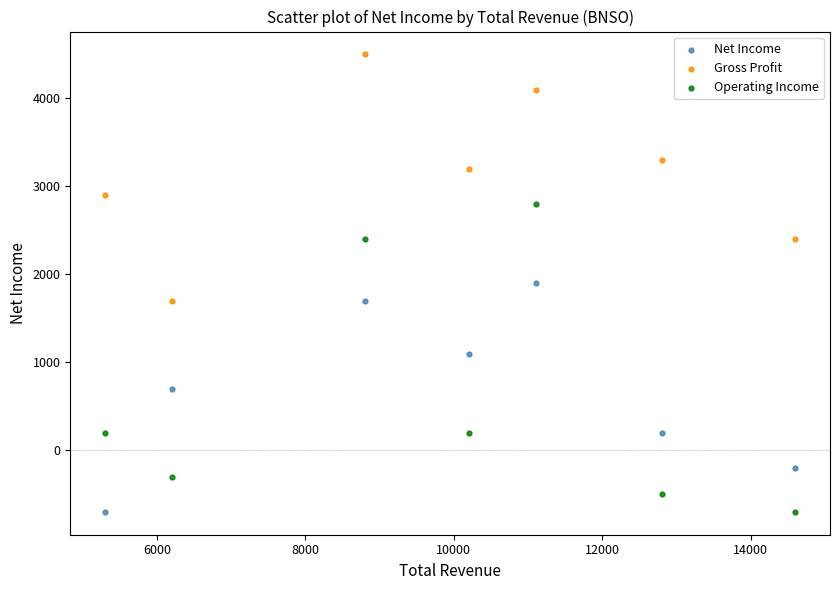

Across all data points, what is the range of Y values (max minus min)?

5200